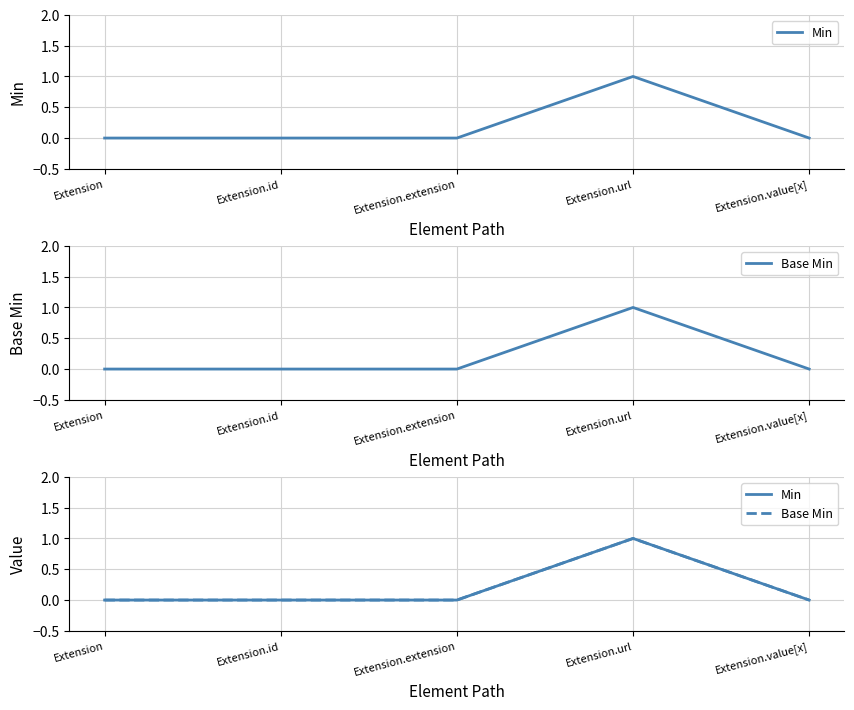

What position from the right is Extension.url?

2